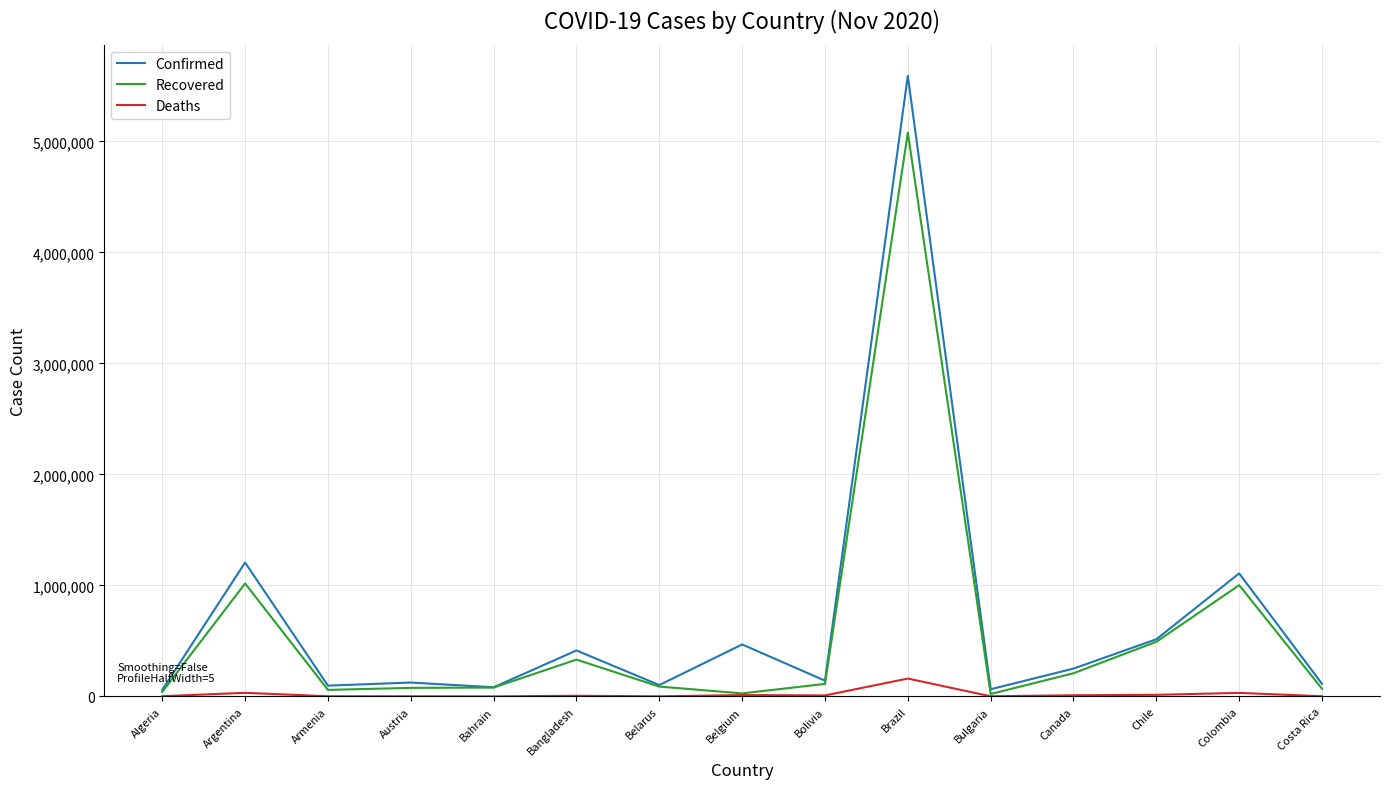

What is the minimum value shown in the chart?

327